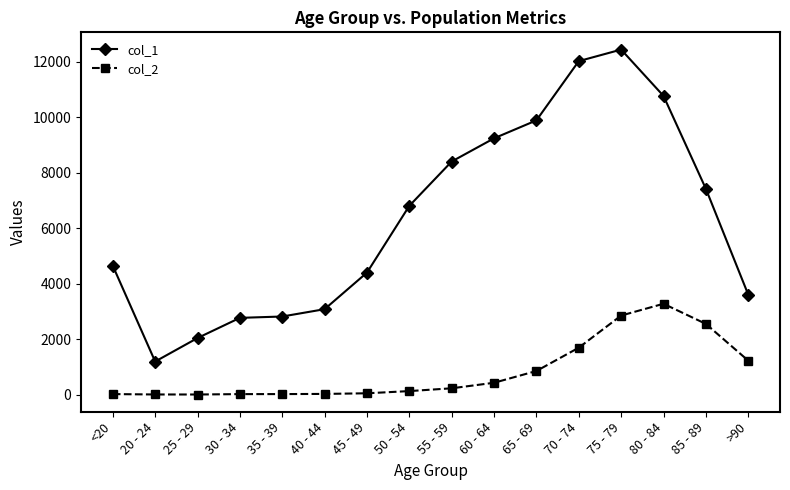

List the series in order of their overall mean, highest first.

col_1, col_2